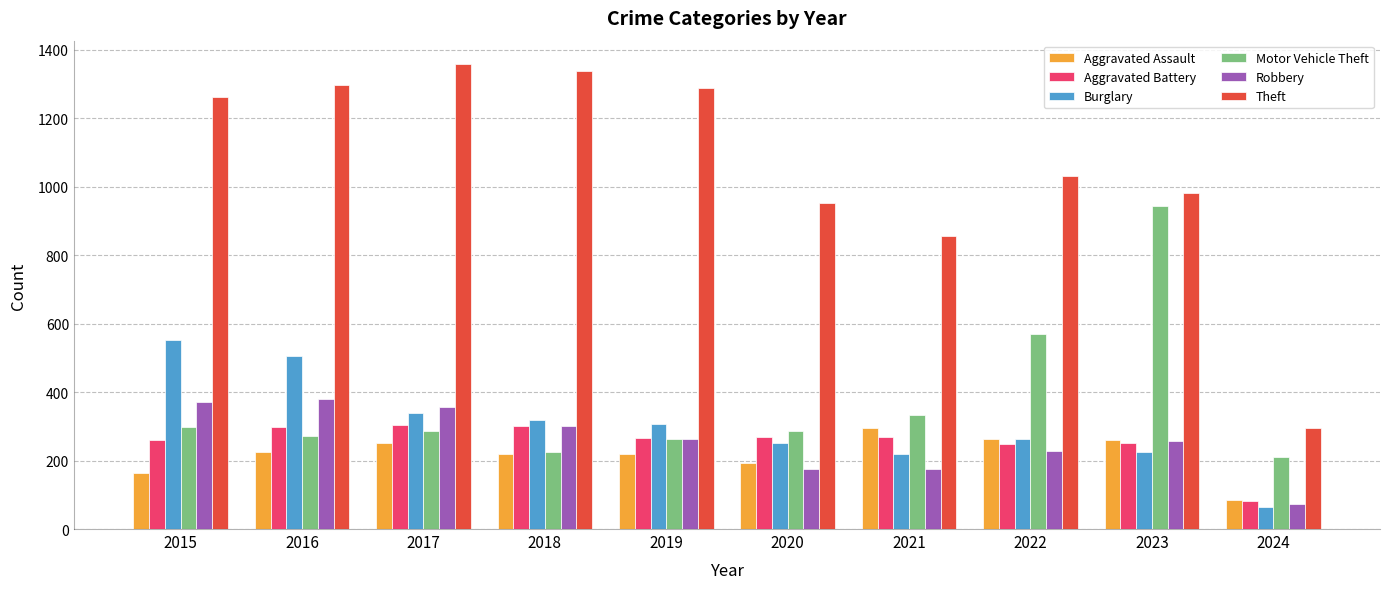

What is the value of the Aggravated Assault bar at the 8th from the left?

264